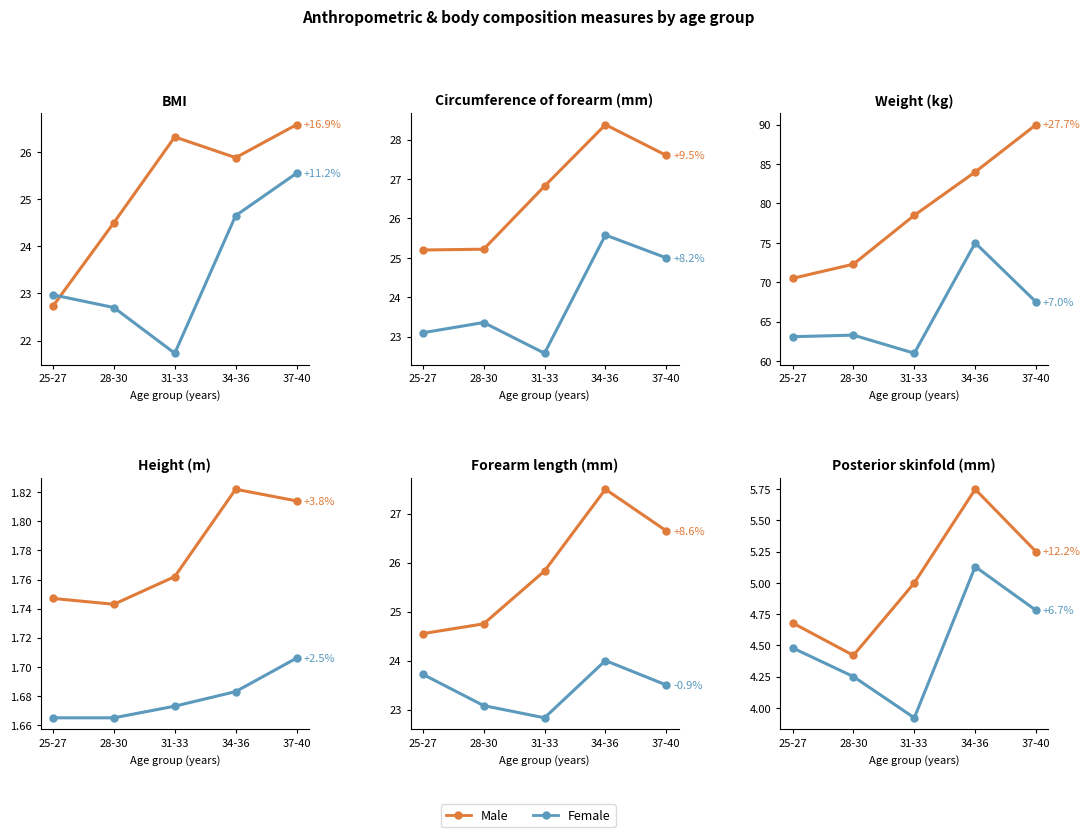

What is the value of the Female point at the 1st from the left?

4.5